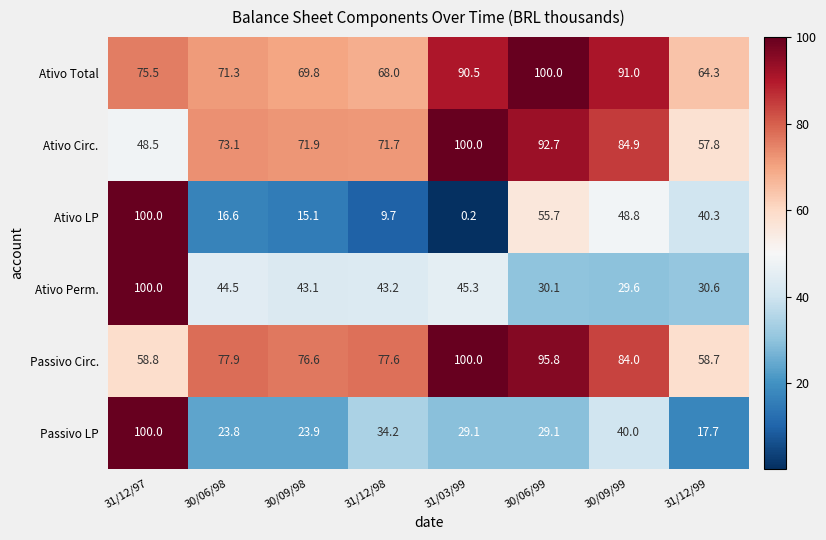

At which category is the sum across all series the highest?

31/12/97